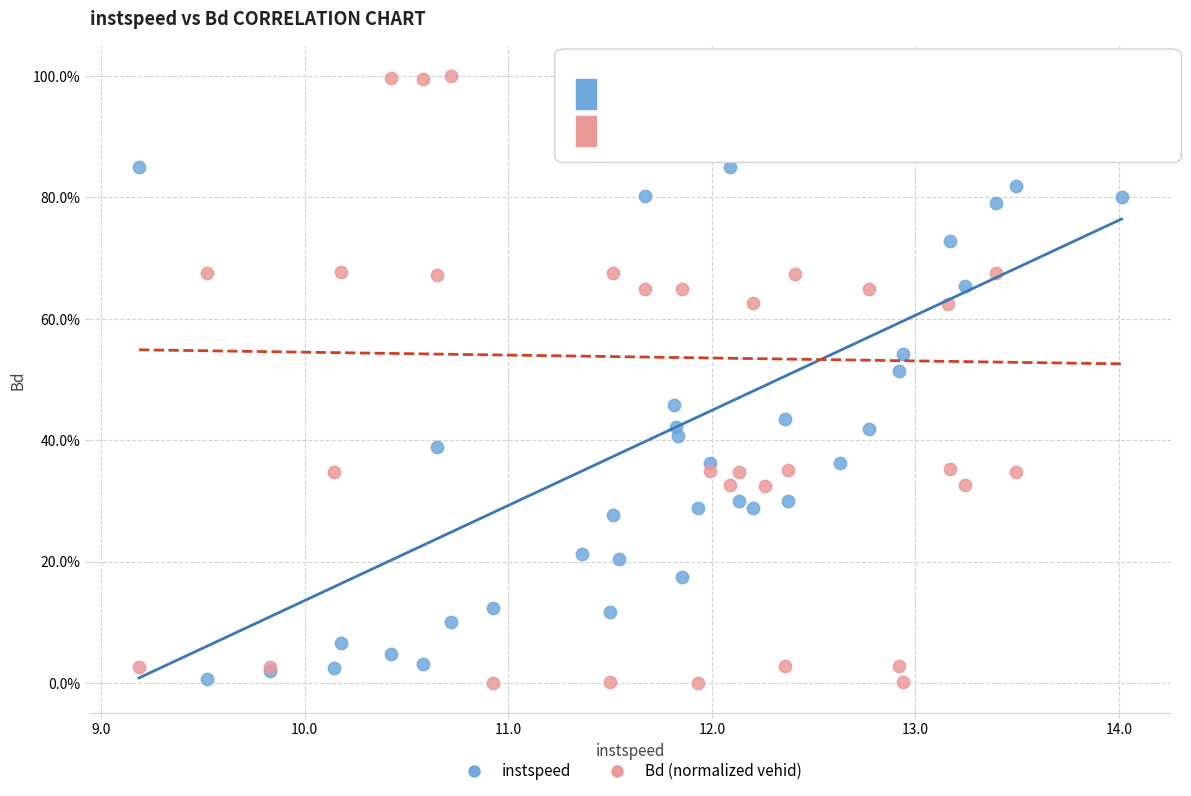

What are all the series names shown in the legend?

instspeed, Bd (normalized vehid)